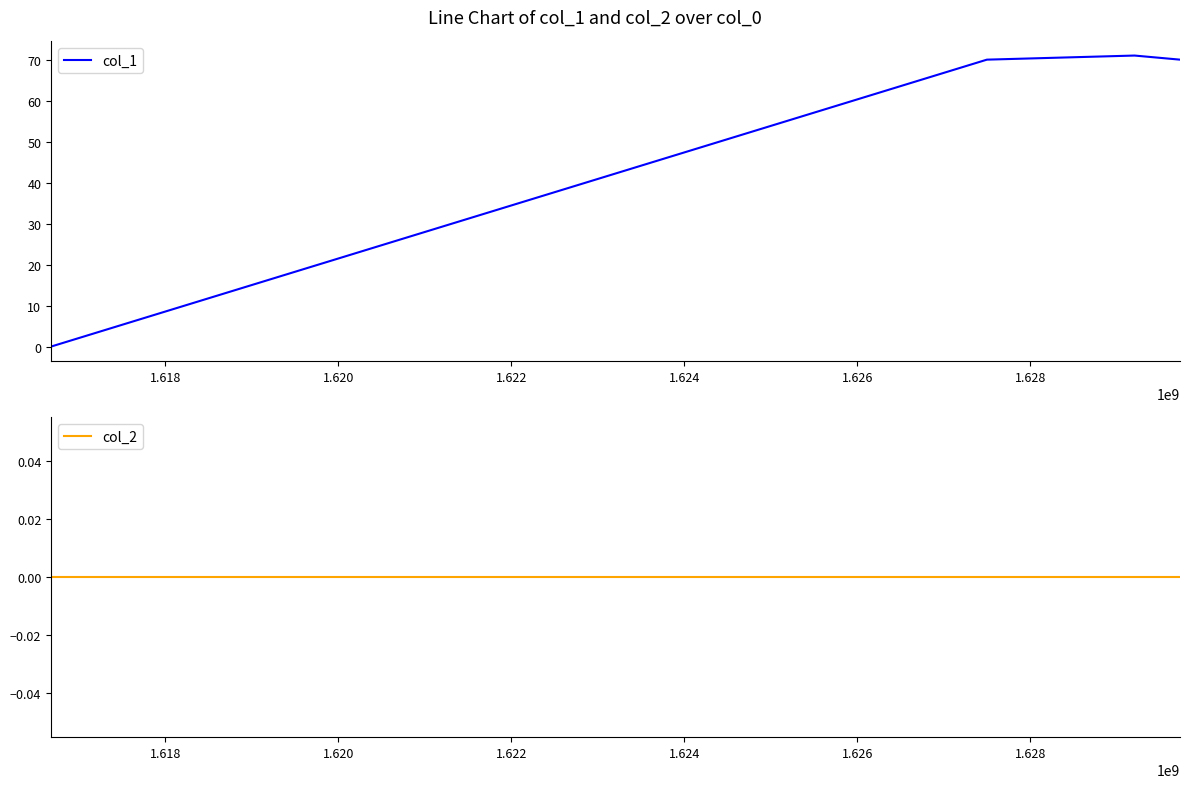

Rank the series by their maximum value, from highest to lowest.

col_1, col_2